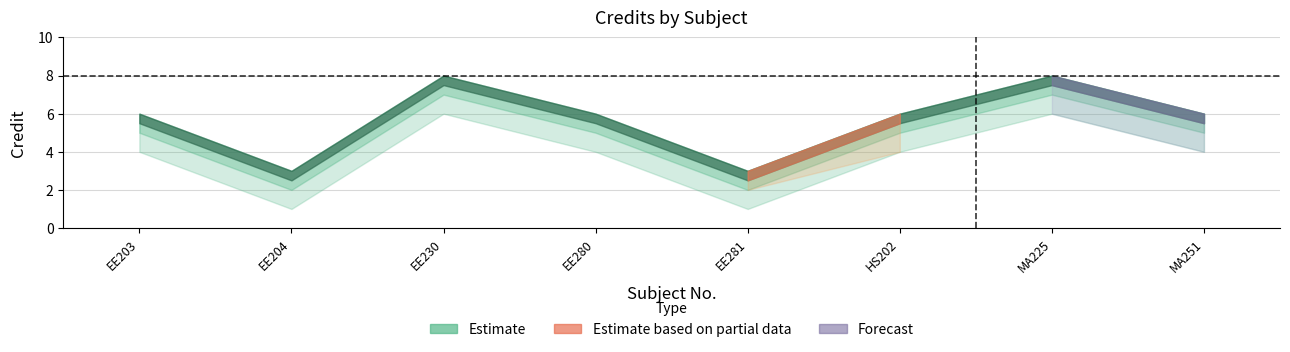

Reading left to right, extract all data points from this chart.

6	3	8	6	3	6	8	6